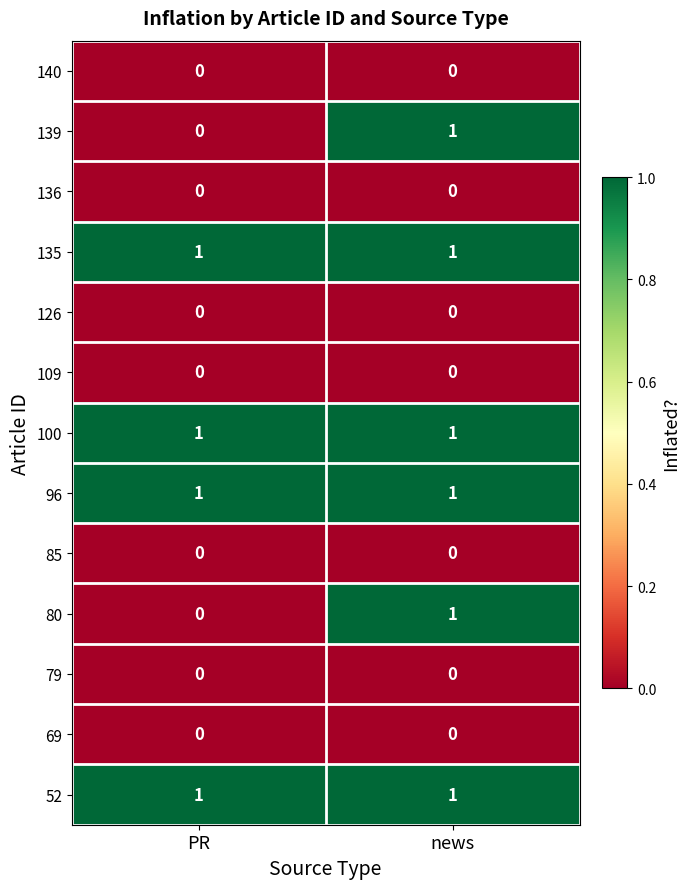

At which label is 139 closest to 0?

PR